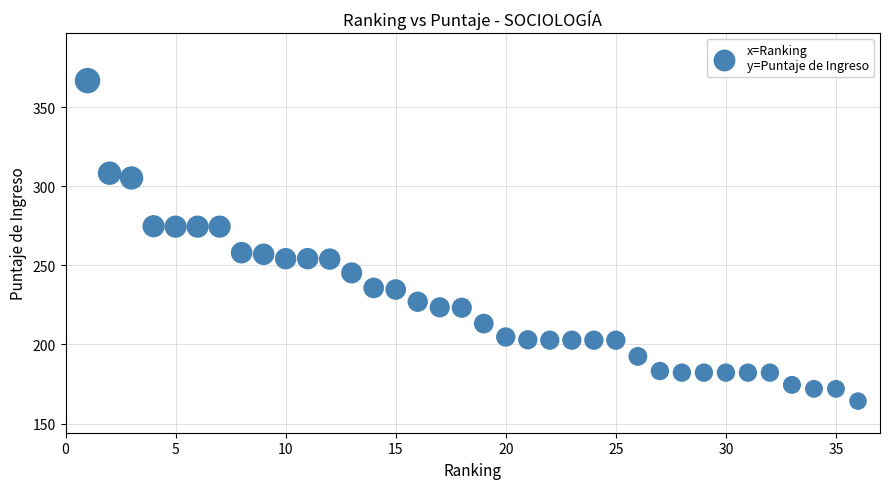

What is the range of Y values (max minus min)?

202.5